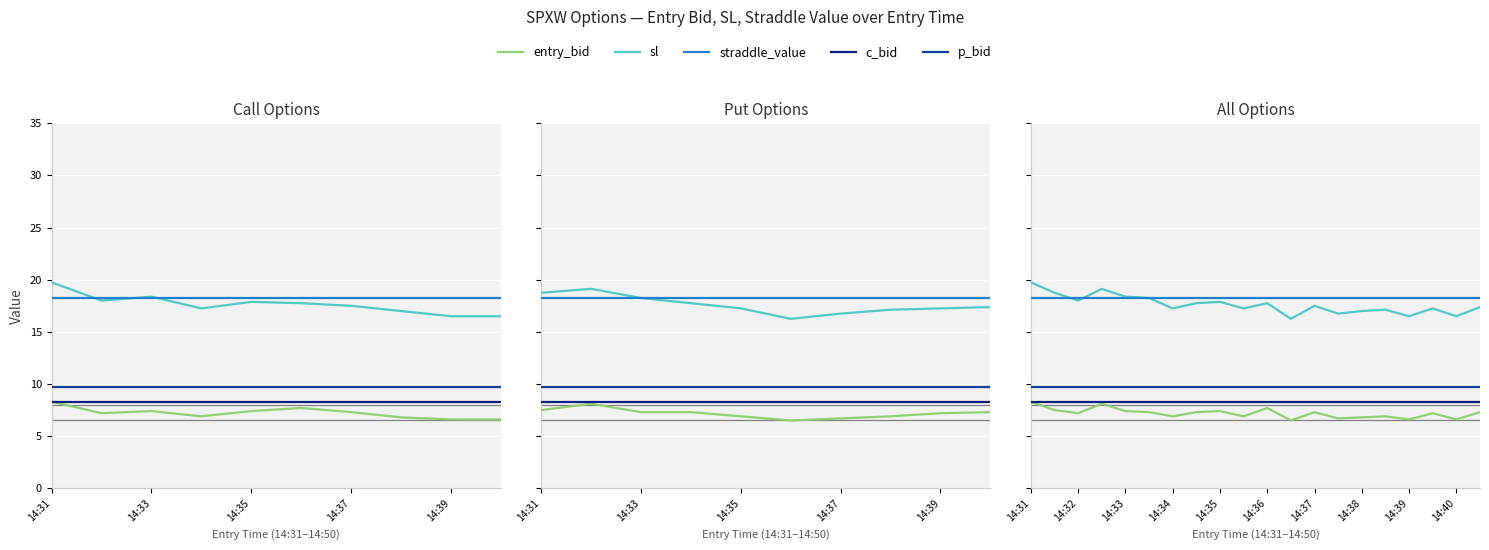

Rank the series at 9 from lowest to highest value.

entry_bid, c_bid, p_bid, sl, straddle_value